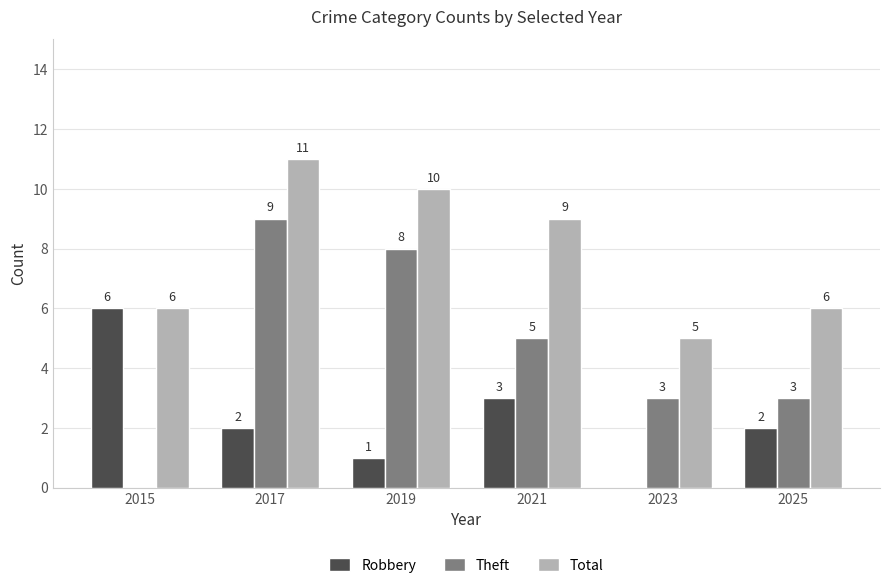

How many groups of bars are there?

6